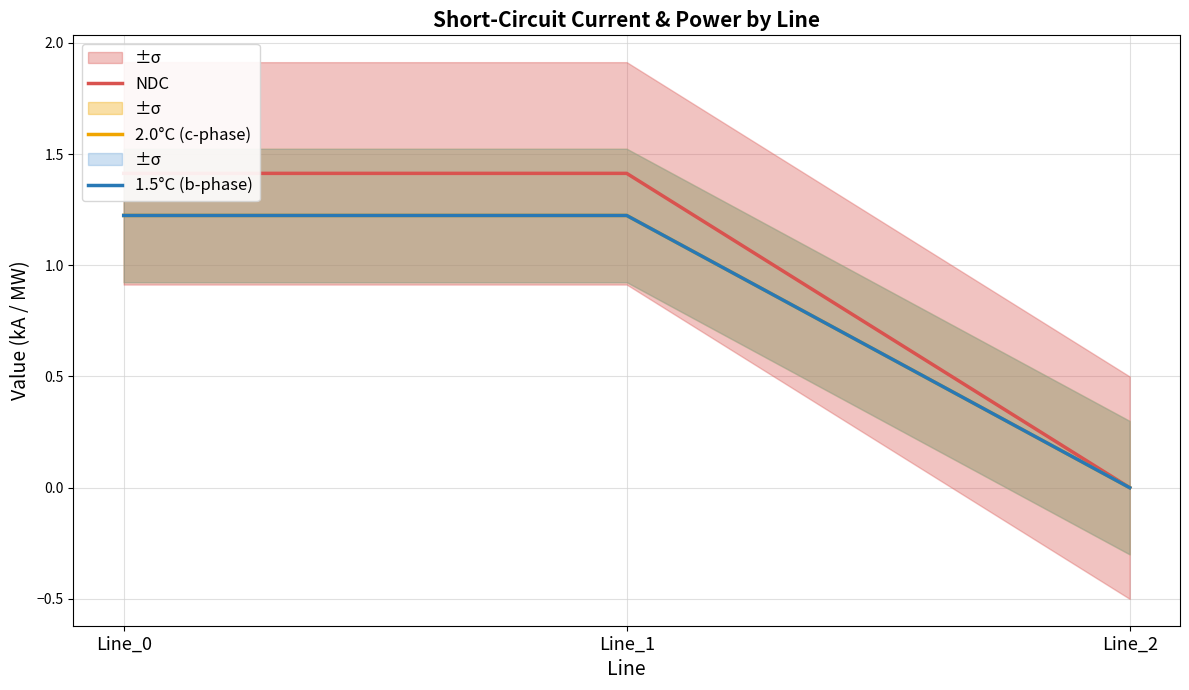

What is the maximum value shown in the chart?

1.4